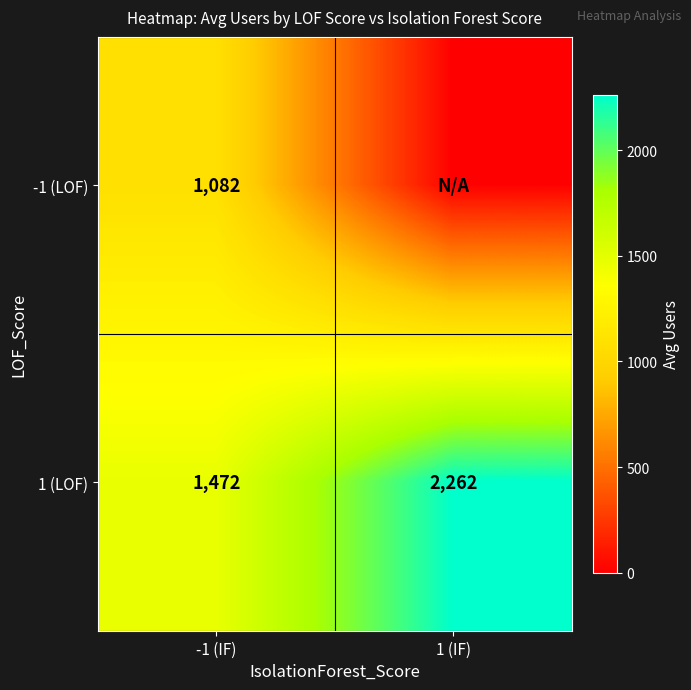

Read the 1 (LOF) value at -1 (IF), to the nearest 10.

1470